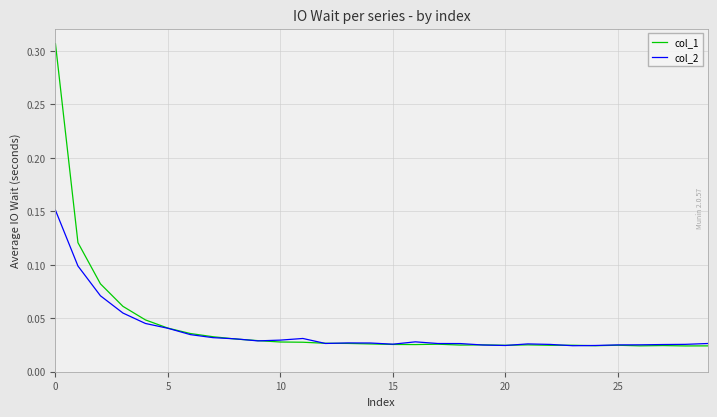

Count the number of categories in the chart.

30